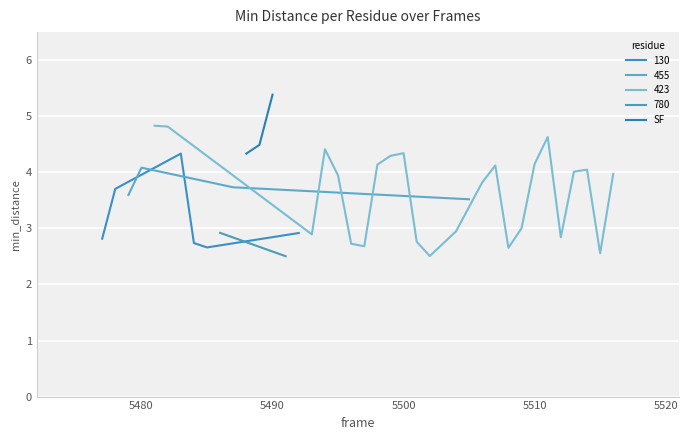

What is the minimum value for SF?

4.3